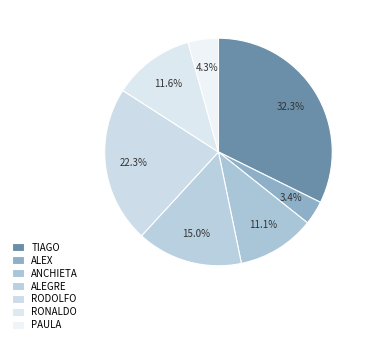

To the nearest percent, what is the average slice percentage?

14%